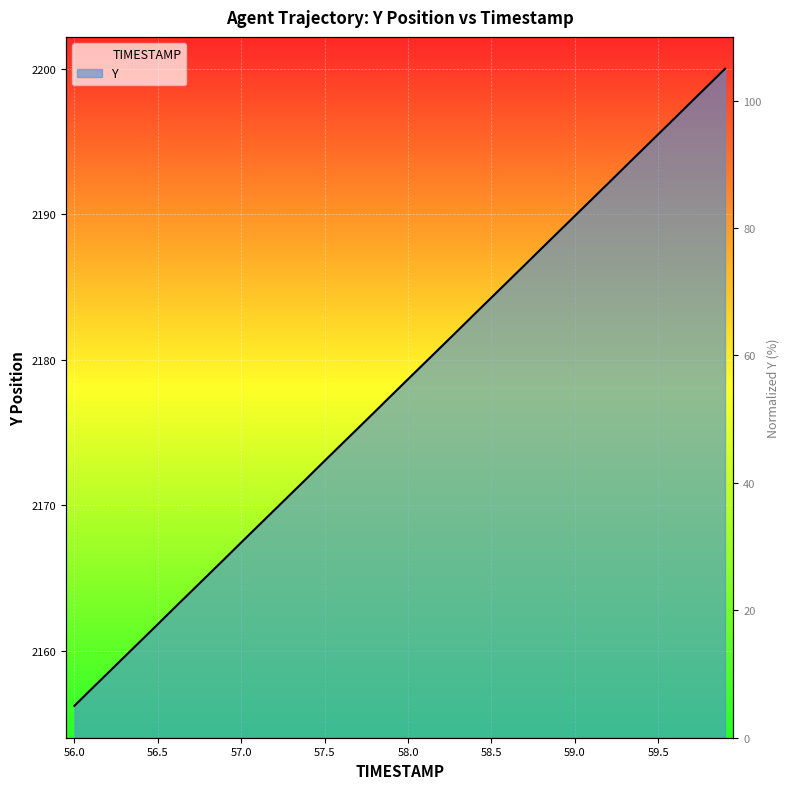

Rank the categories by value from lowest to highest.

56.0, 56.1, 56.2, 56.3, 56.4, 56.5, 56.6, 56.7, 56.8, 56.9, 57.0, 57.1, 57.2, 57.3, 57.4, 57.5, 57.6, 57.7, 57.8, 57.9, 58.0, 58.1, 58.2, 58.3, 58.4, 58.5, 58.6, 58.7, 58.8, 58.9, 59.0, 59.1, 59.2, 59.3, 59.4, 59.5, 59.6, 59.7, 59.8, 59.9